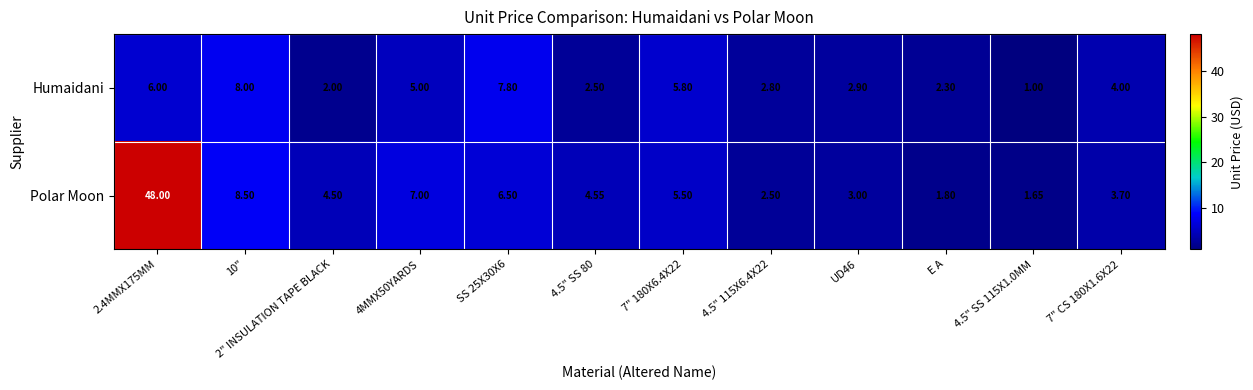

Count the number of data series in this chart.

2